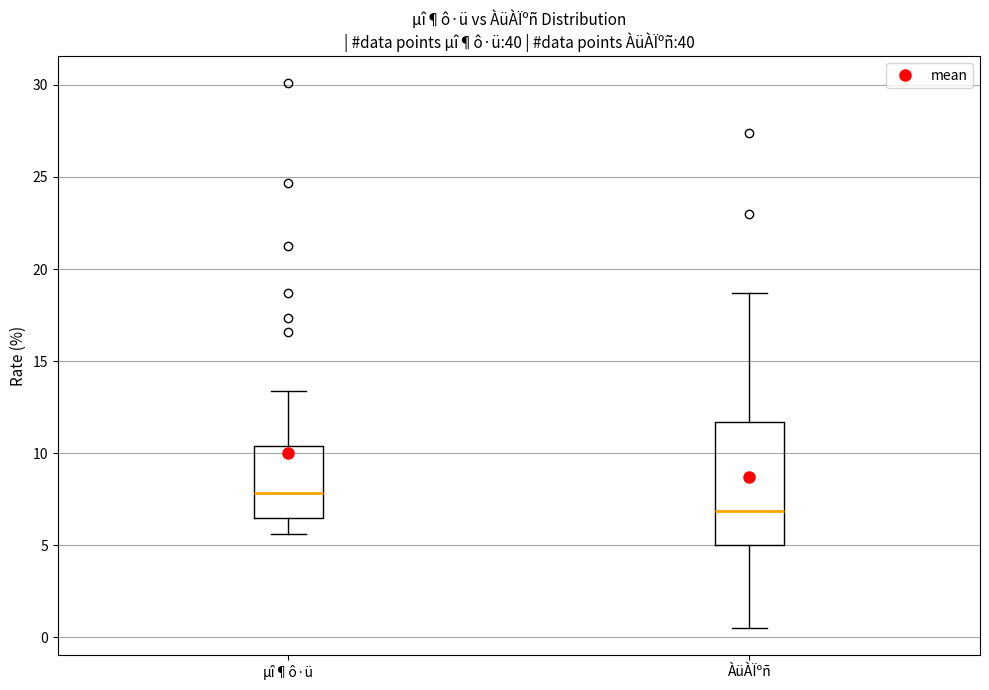

Where is the lower edge of the box for ÀüÀÏºñ on the y-axis? The values are not printed on the chart, so give them approximately, as read against the axis.

5.0